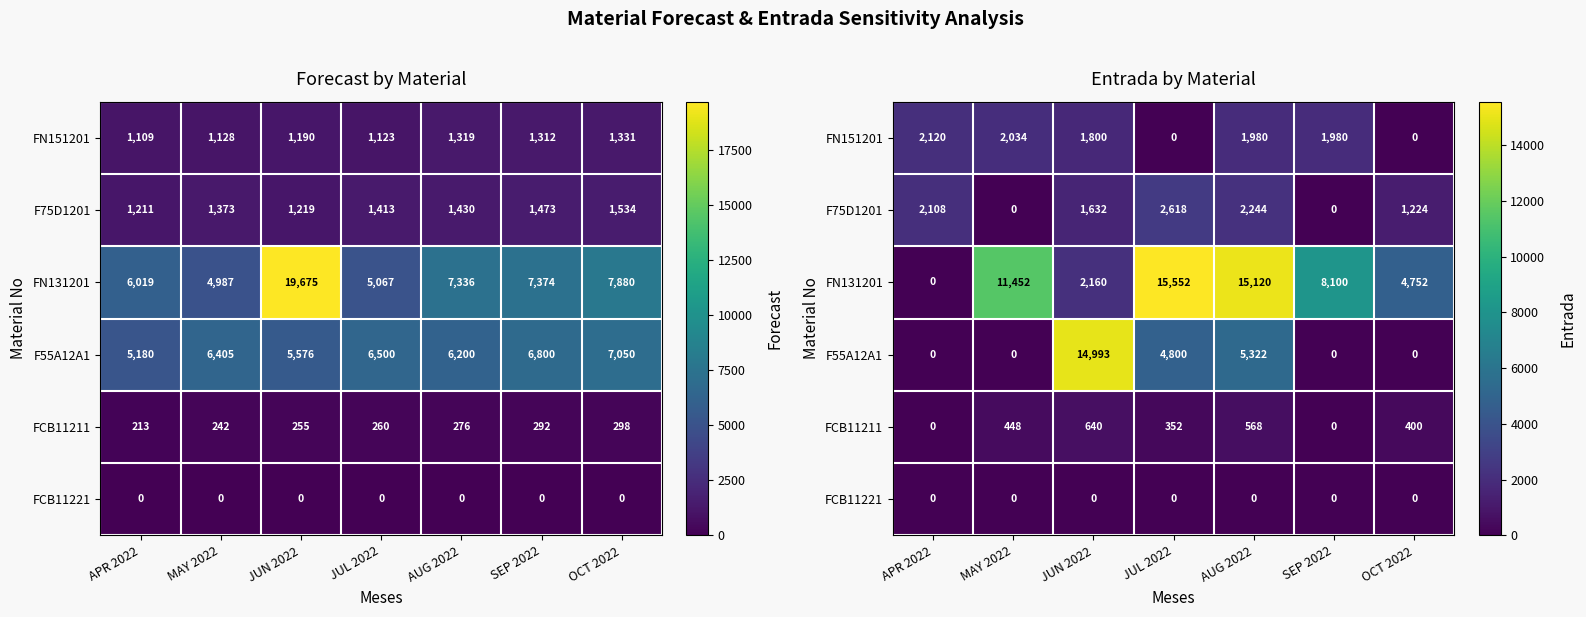

The FCB11211 series shows 851 at AUG 2022. True or false?

False